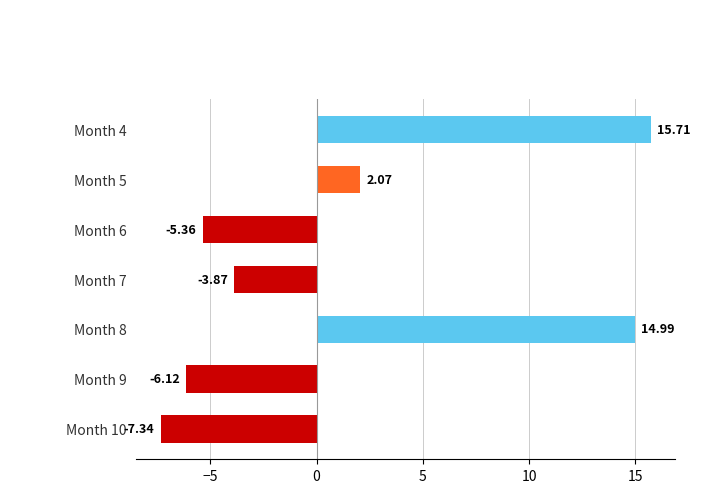

What is the difference between the second highest and minimum values?

22.3